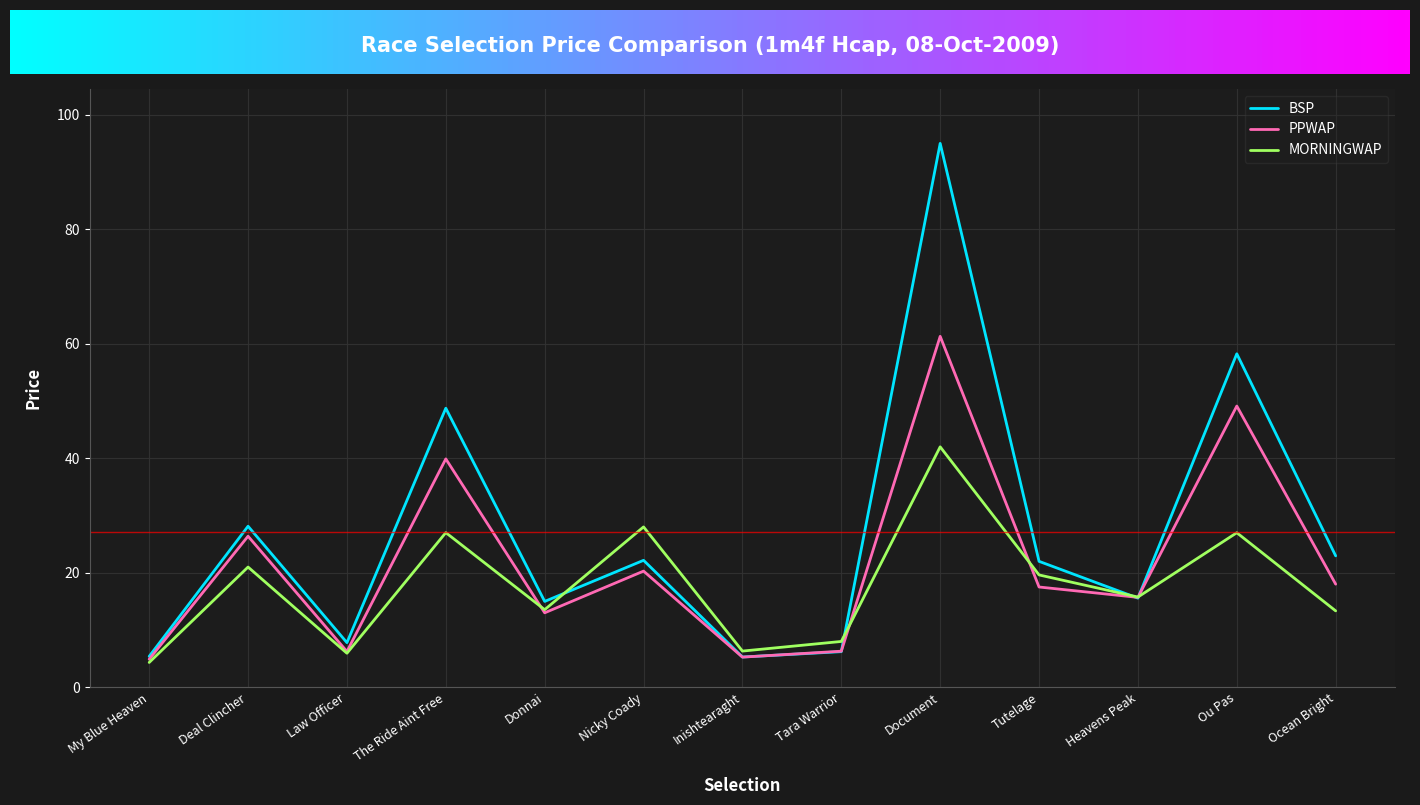

What position from the left is Nicky Coady?

6